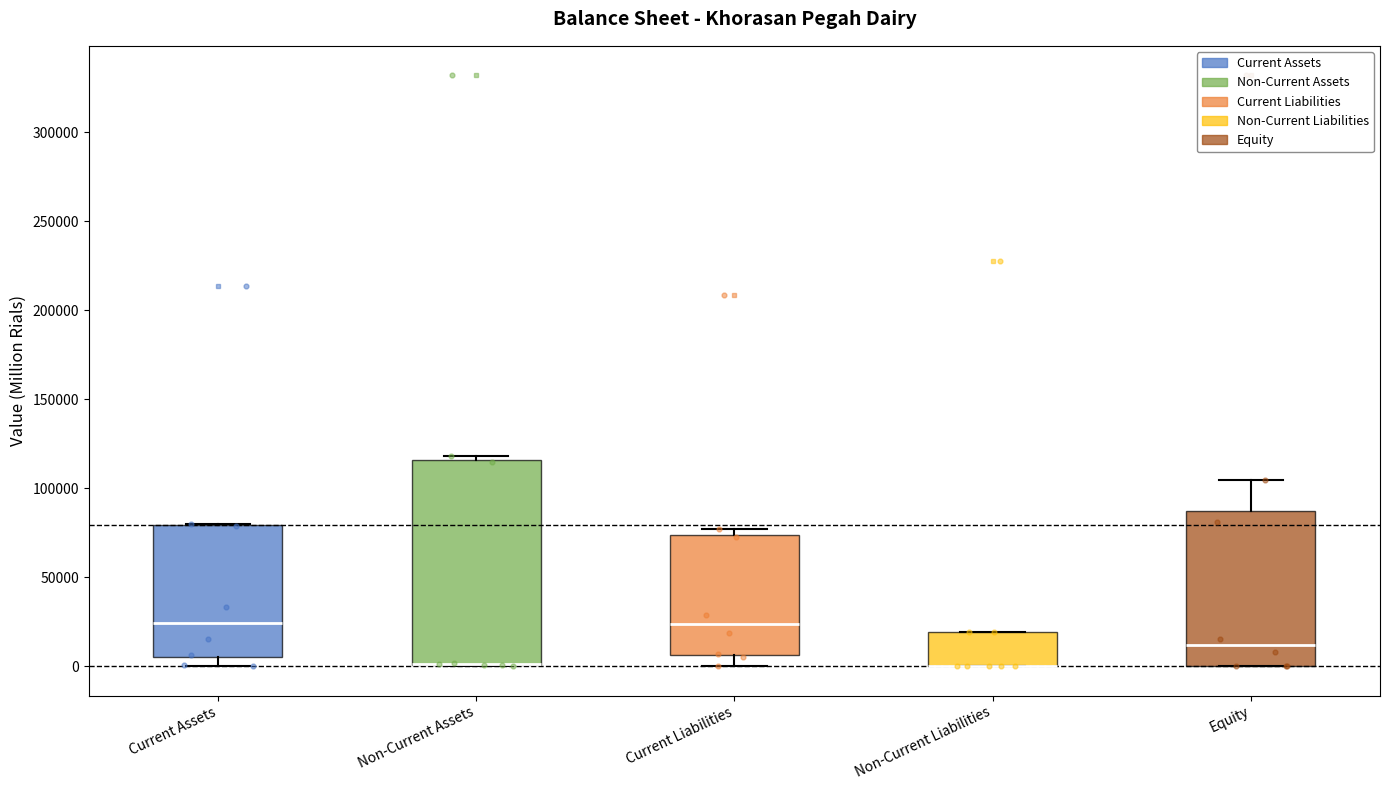

Reading left to right, transcribe this box plot: for each box, give where its median line is, the range the box spans, and where its two whiskers end, as read against the y-axis. The values are not printed on the chart, so give them approximately, as read against the axis.

Current Assets: median 25000, box 5000 to 80000, whiskers 0 to 80000
Non-Current Assets: median 0 (drawn on the box's lower edge), box 0 to 115000, whiskers 0 to 120000
Current Liabilities: median 25000, box 5000 to 75000, whiskers 0 to 75000 (just above the box's upper edge)
Non-Current Liabilities: median 0 (drawn on the box's lower edge), box 0 to 20000, whiskers 0 to 20000
Equity: median 10000, box 0 to 85000, whiskers 0 to 105000